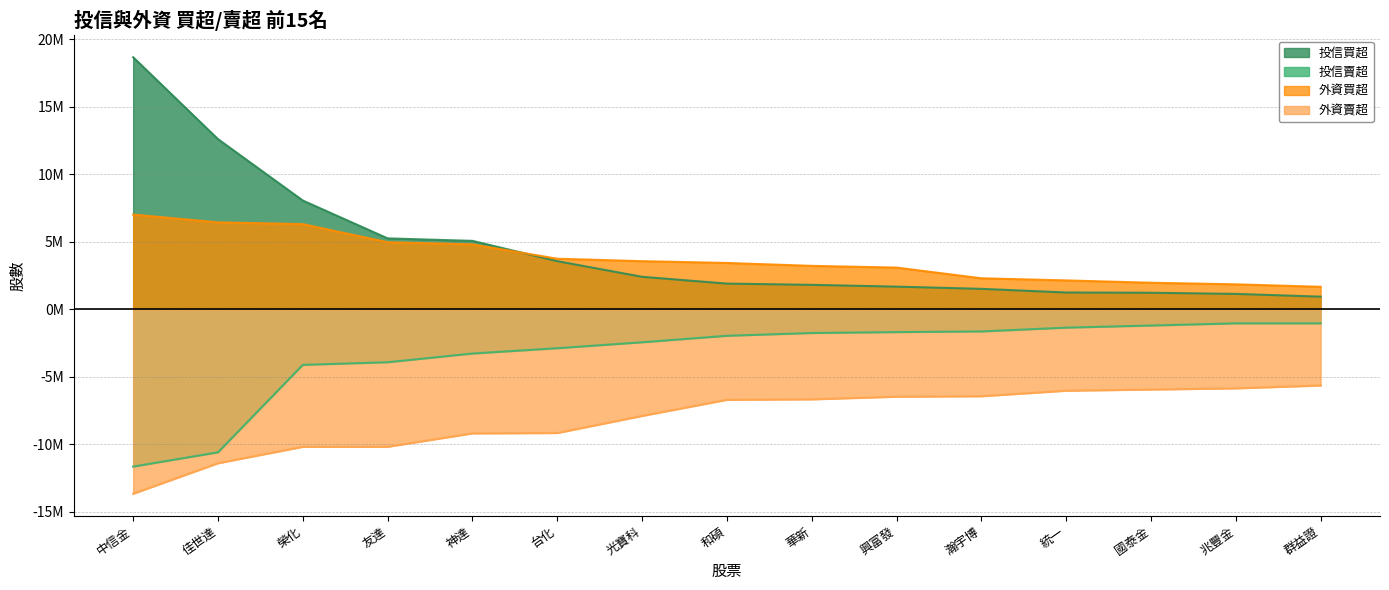

True or false: 投信賣超 and 外資買超 cross at least once.

False